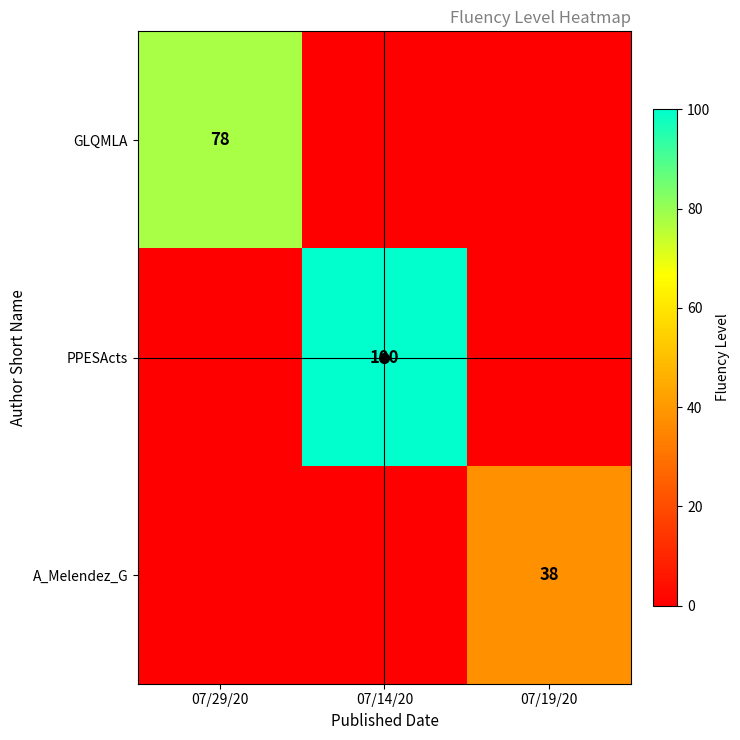

Rank the series at 07/14/20 from highest to lowest value.

PPESActs, GLQMLA, A_Melendez_G